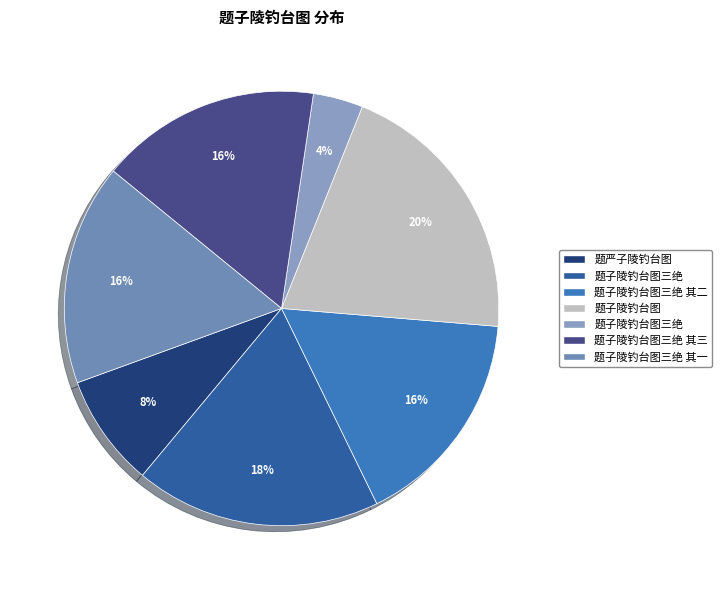

Which category has the smallest portion of the pie?

题子陵钓台图三绝